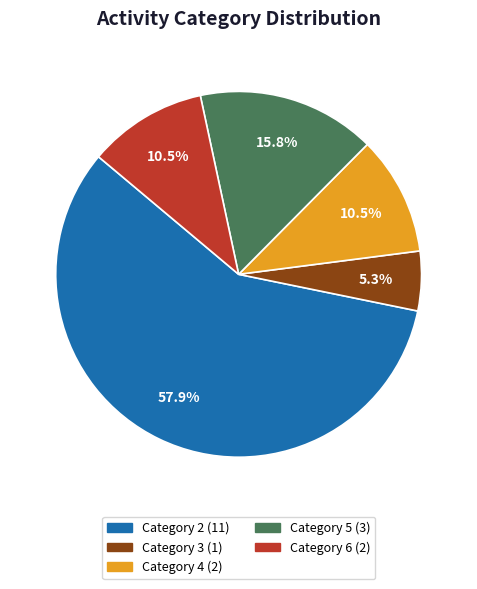

Is there a majority slice in this chart?

Yes